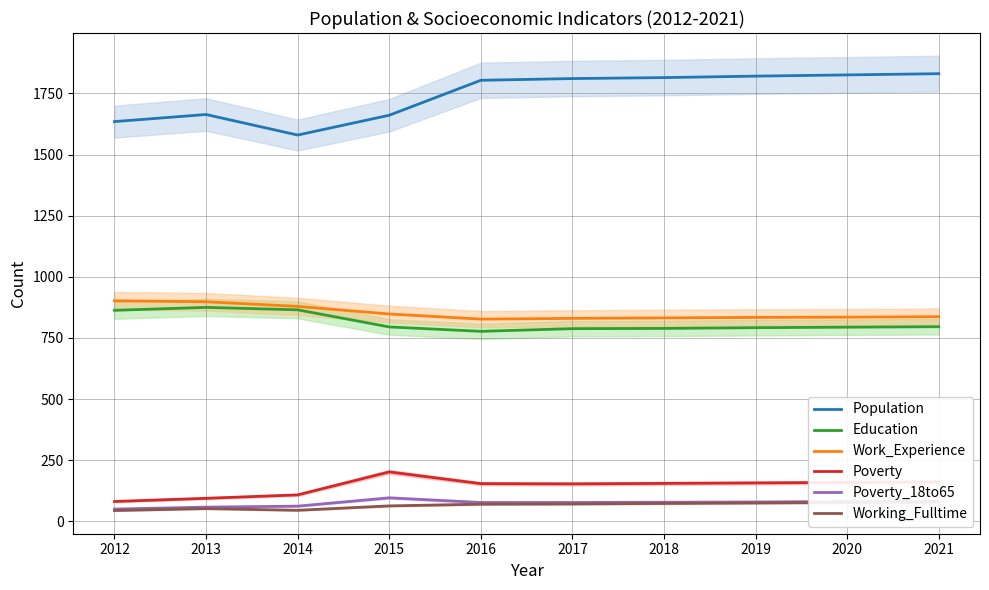

True or false: Poverty has more than 0 interior local peaks.

True